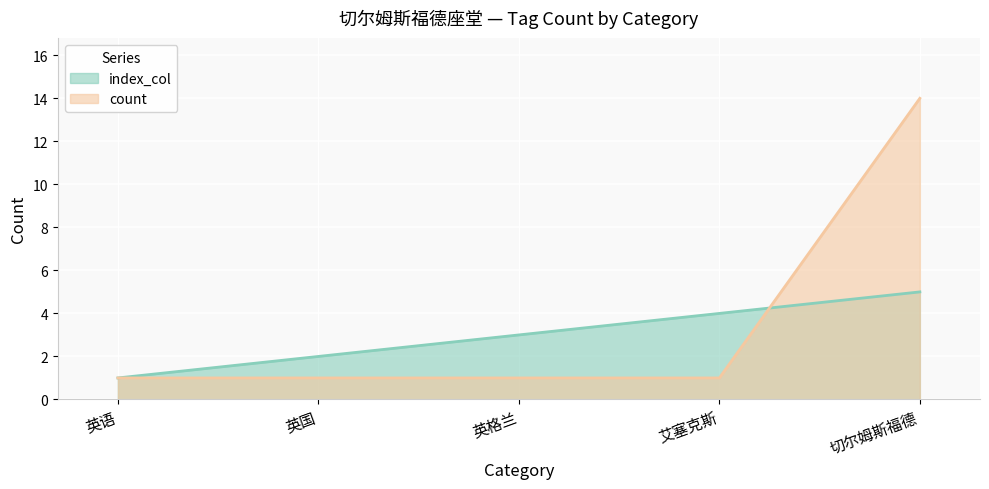

What is the value of the index_col point at the 1st from the left?

1